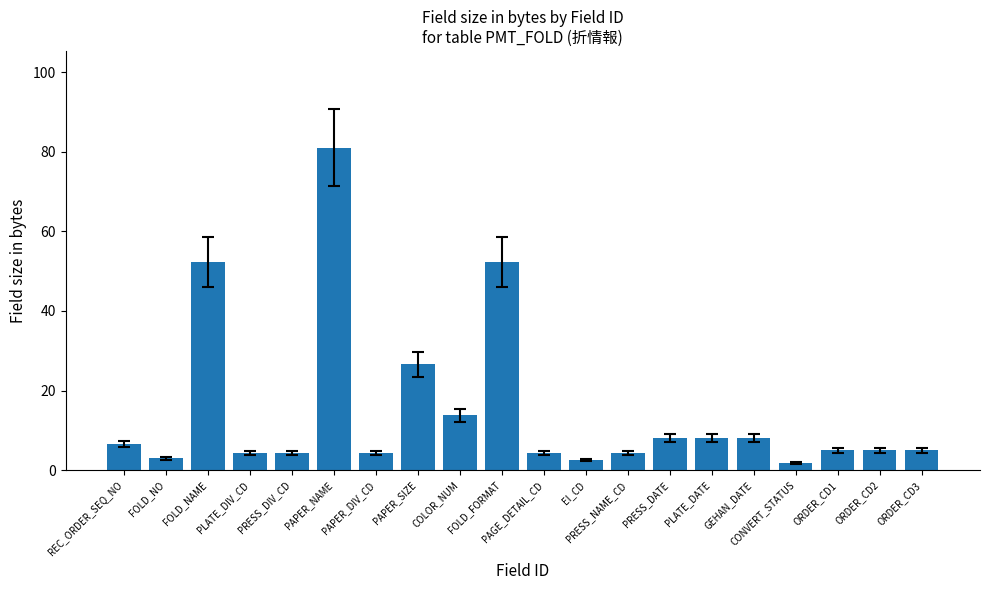

What is the greatest value displayed?

81.0